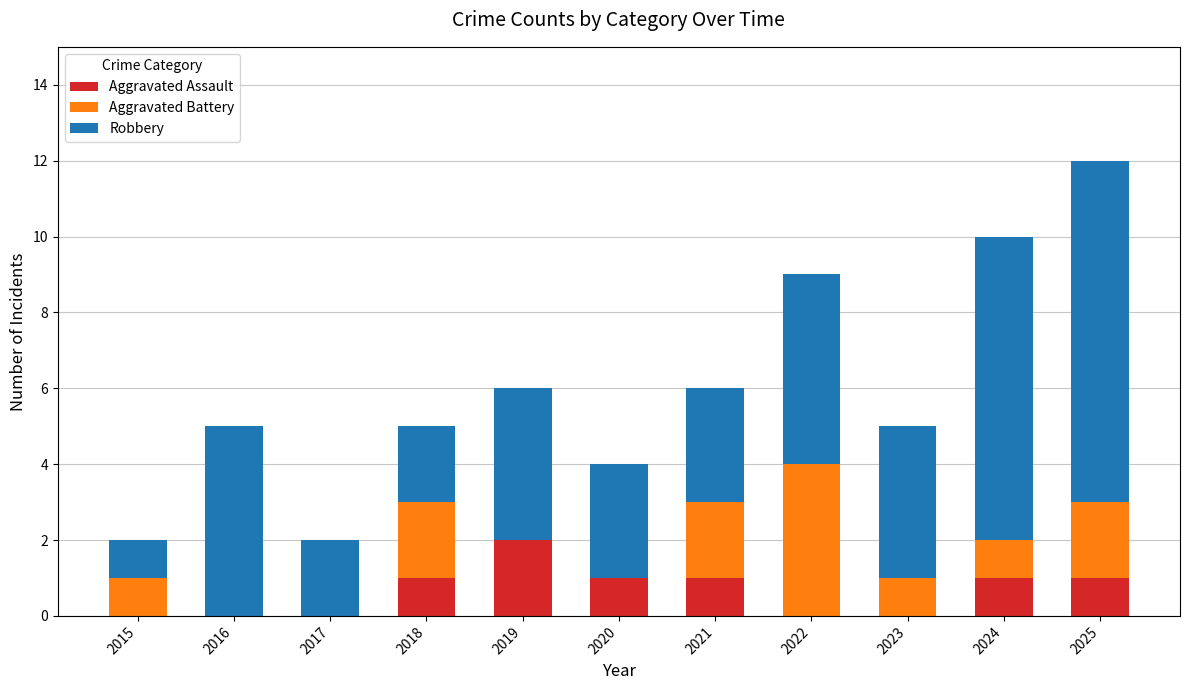

The value of Aggravated Assault at 2015 is 1. True or false?

False